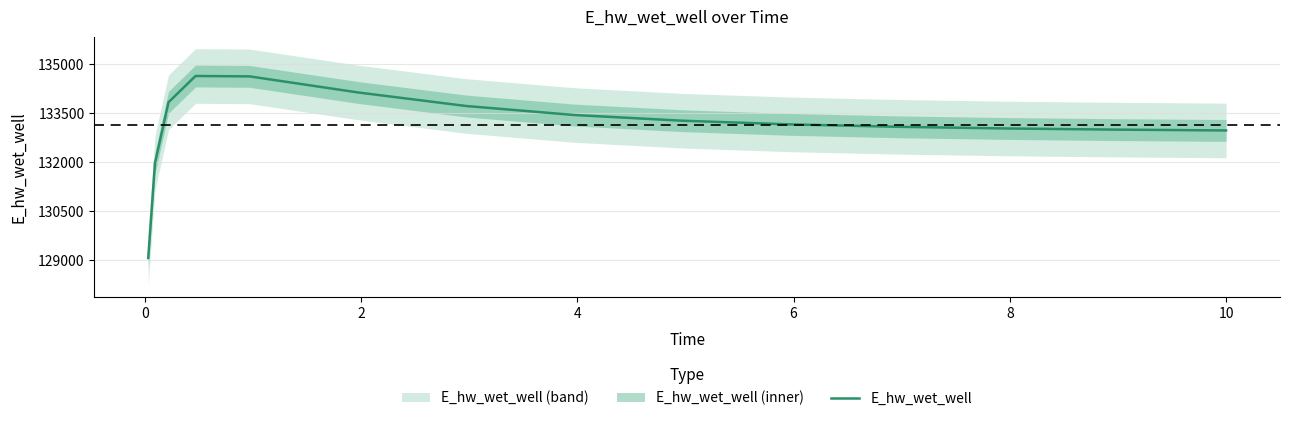

What is the minimum value for E_hw_wet_well?

129072.1